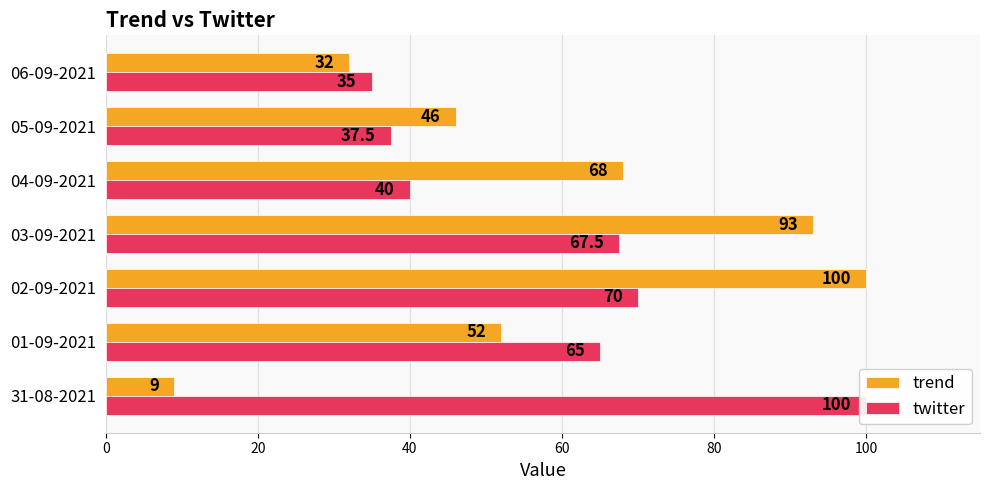

How many series are shown in this chart?

2